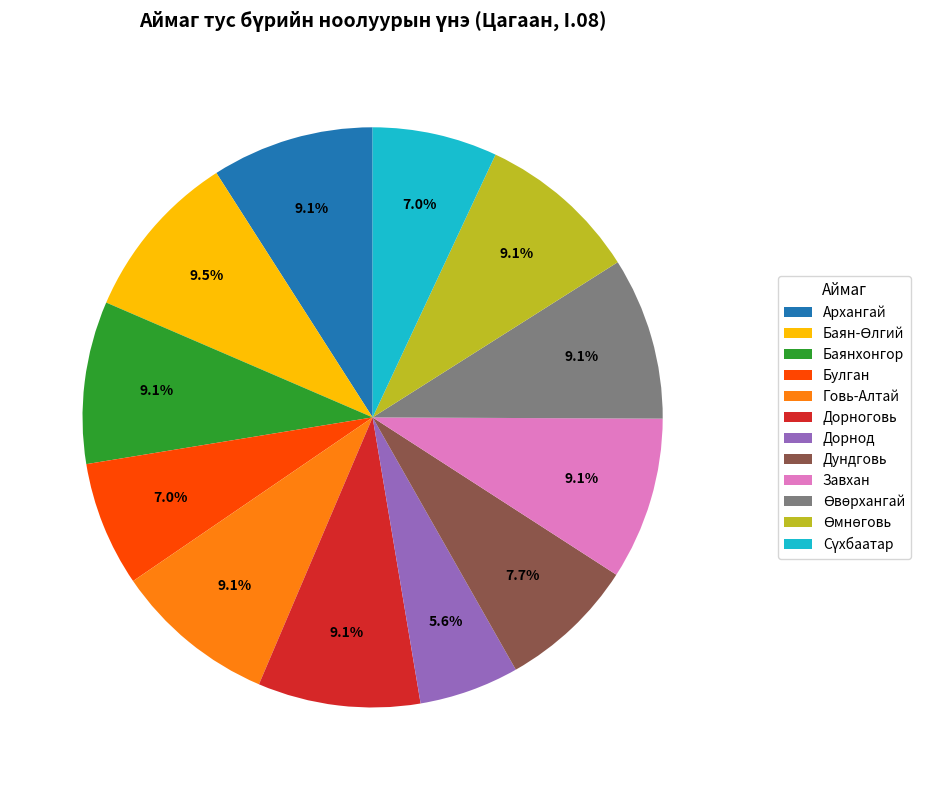

Combined, do Завхан and Дорноговь account for over 50%?

No